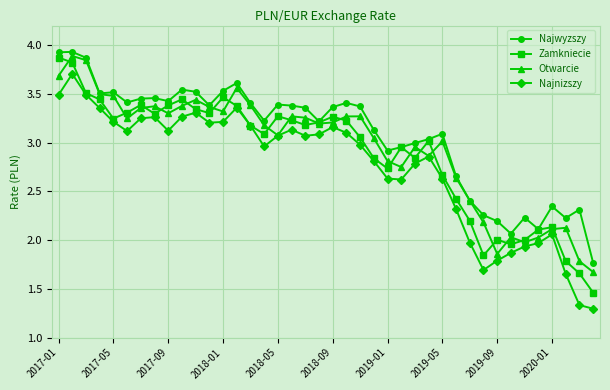

What are all the series names shown in the legend?

Najwyzszy, Zamkniecie, Otwarcie, Najnizszy